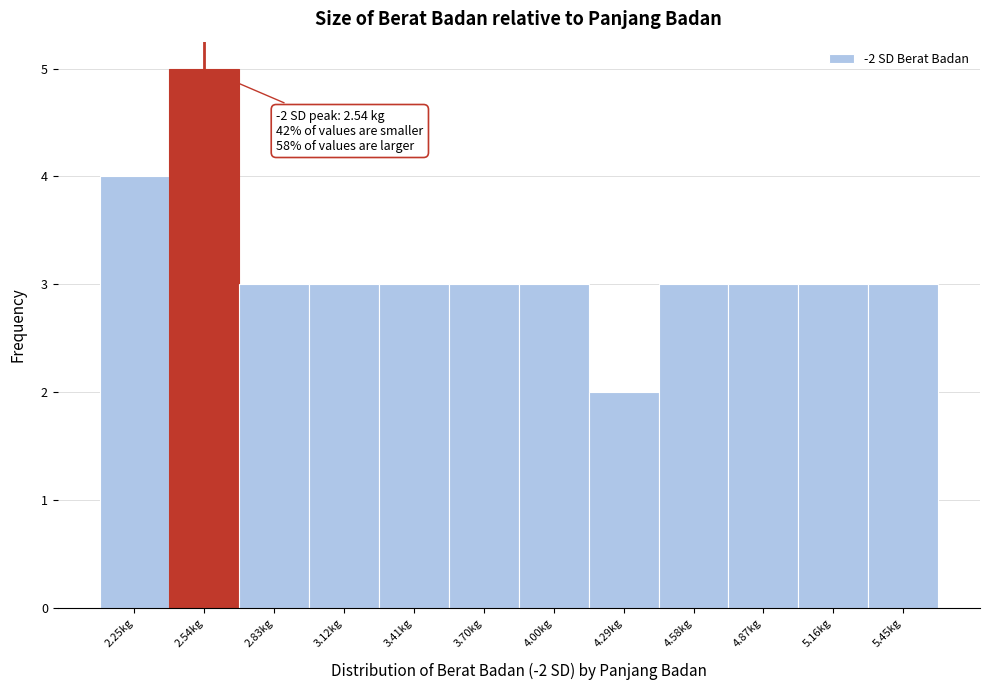

Which range on the x-axis has the tallest bar?

2.40 to 2.70